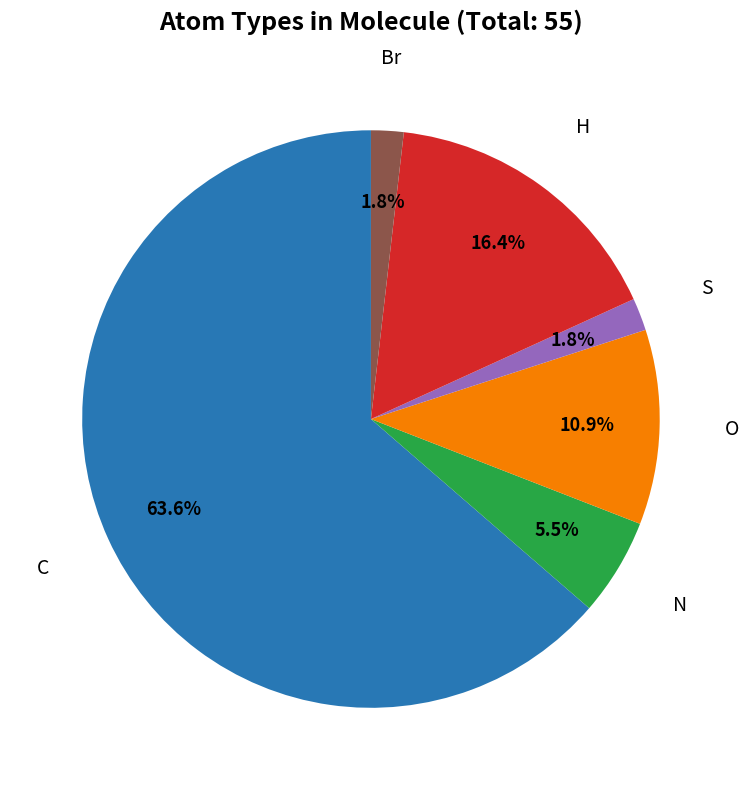

To the nearest percent, what is the average slice percentage?

17%